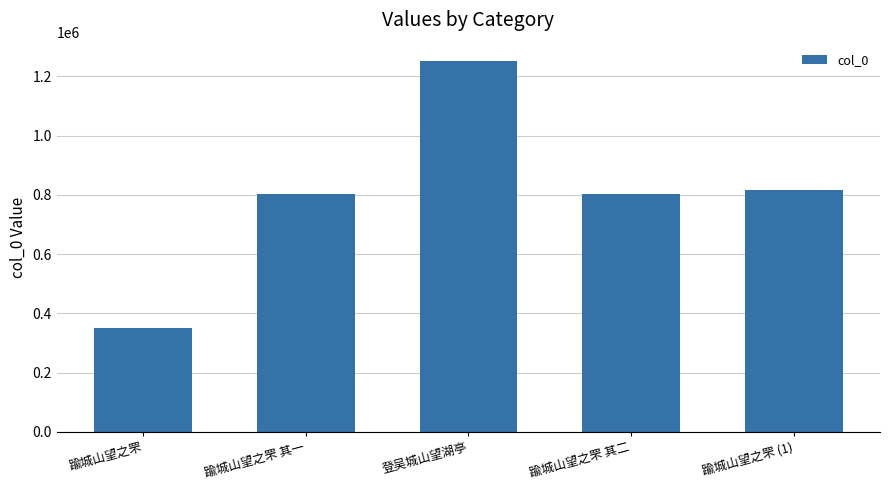

What is the value of the 5th bar from the left?

816577